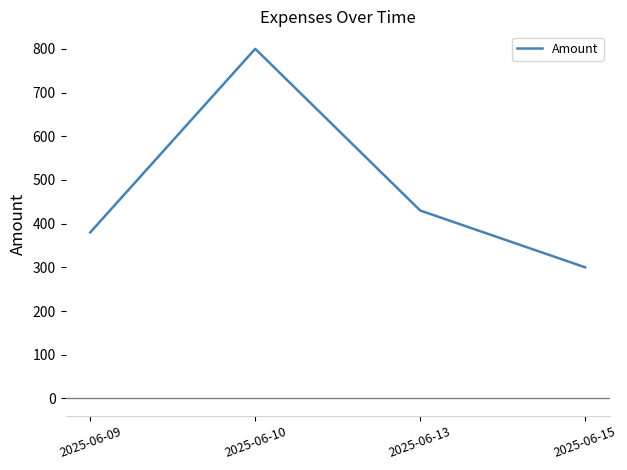

What is the change in value from 2025-06-09 to 2025-06-13?

+50